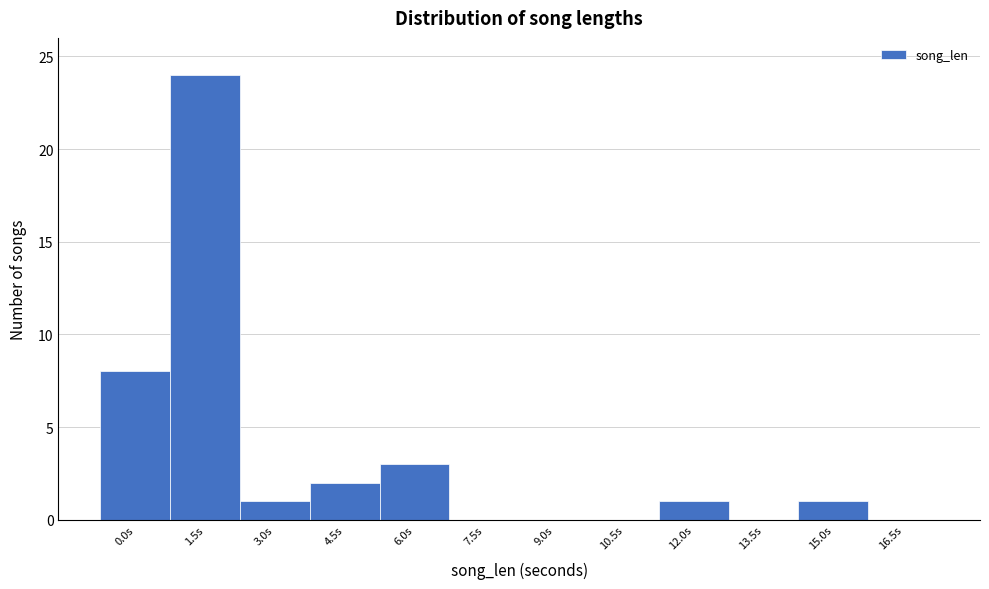

Reading left to right, list all the values displayed in this chart.

0.0s=8	1.5s=24	3.0s=1	4.5s=2	6.0s=3	7.5s=0	9.0s=0	10.5s=0	12.0s=1	13.5s=0	15.0s=1	16.5s=0